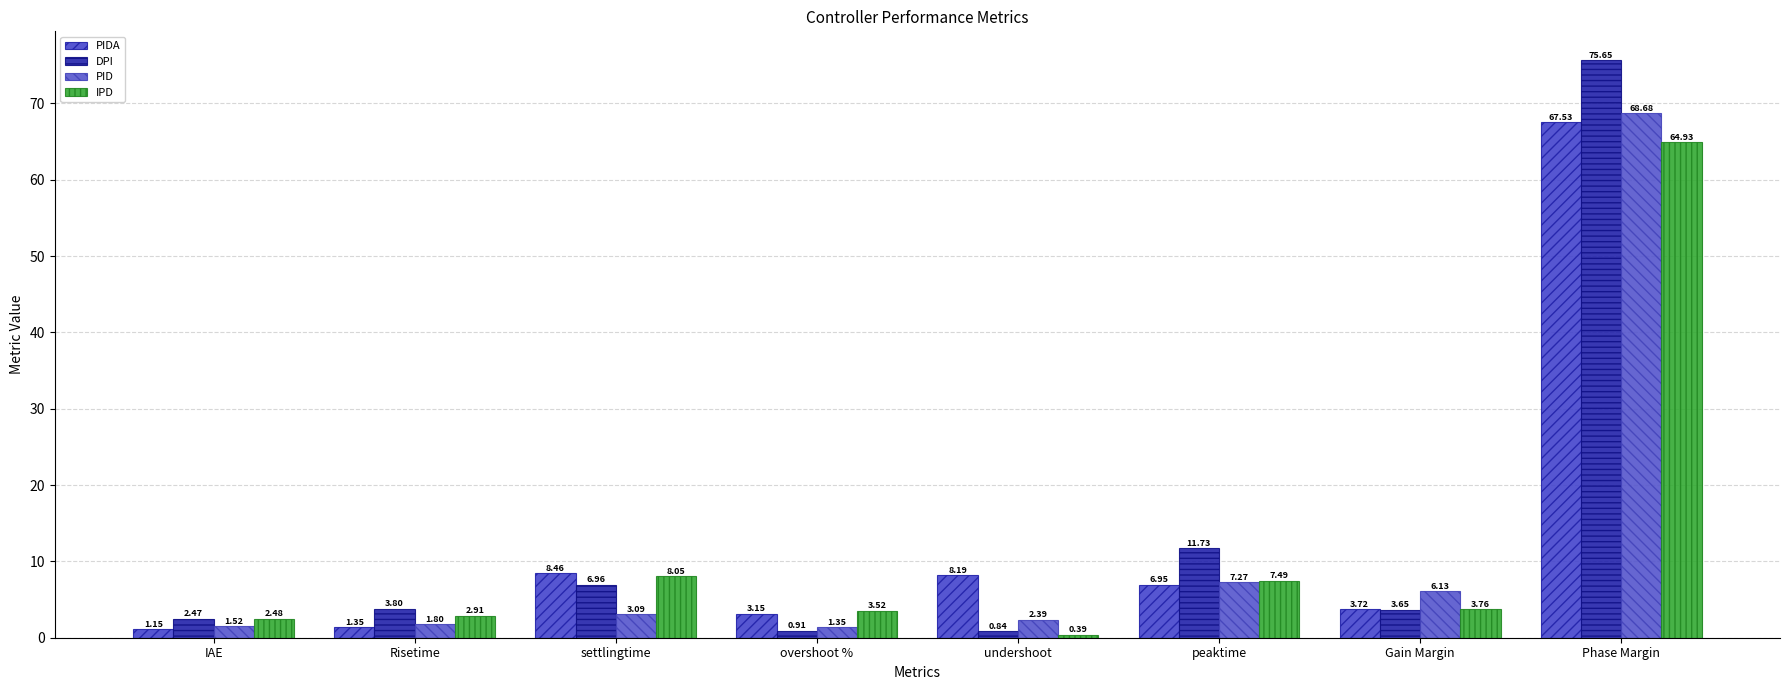

At which category does the chart reach its peak across all series?

Phase Margin